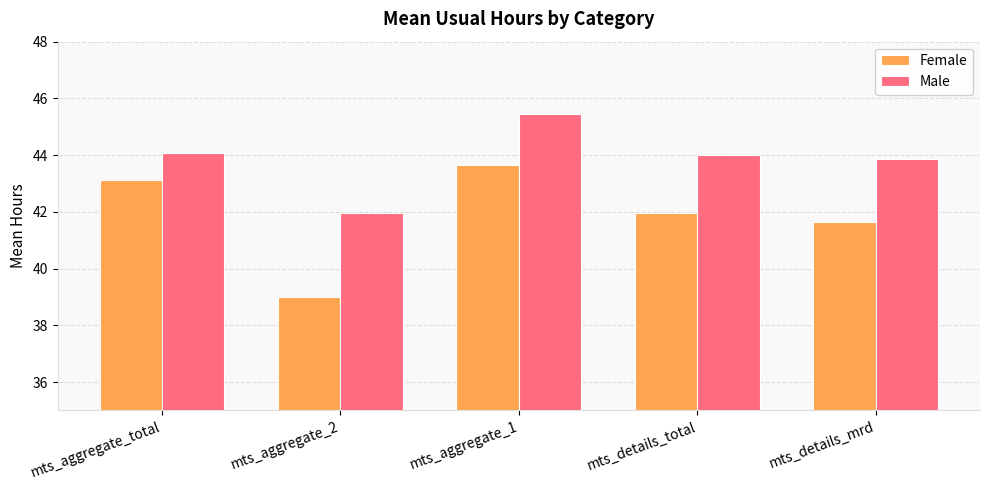

Rank the series at mts_details_mrd from lowest to highest value.

Female, Male